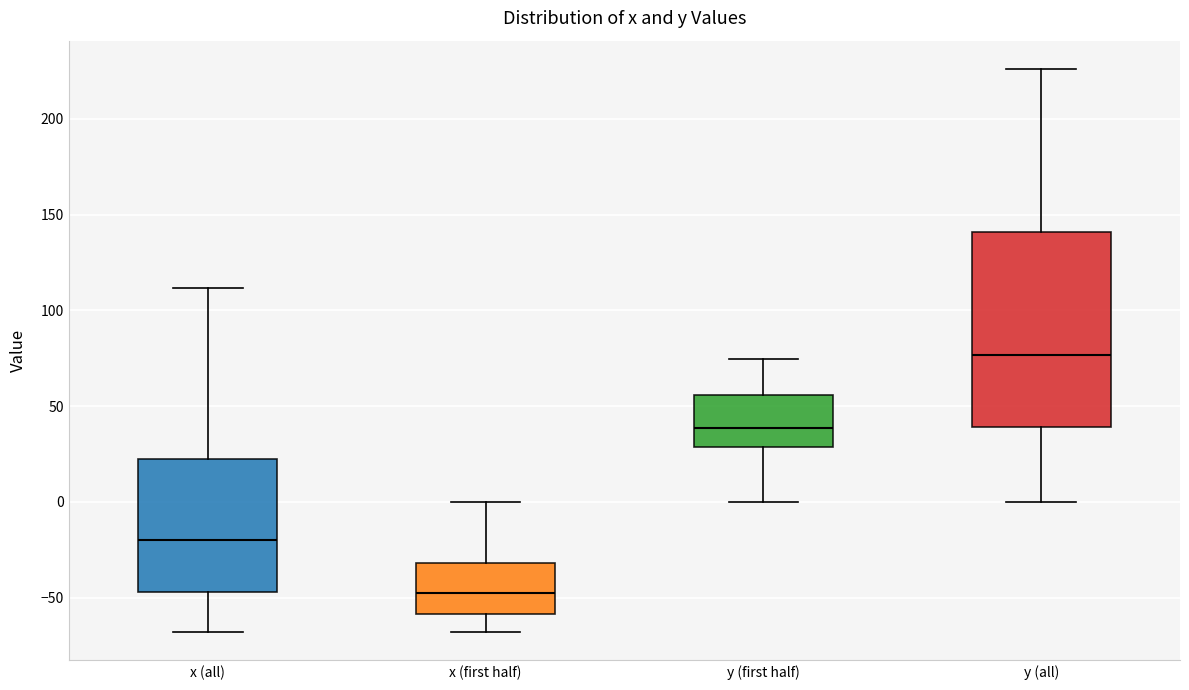

Reading left to right, transcribe this box plot: for each box, give where its median line is, the range the box spans, and where its two whiskers end, as read against the y-axis. The values are not printed on the chart, so give them approximately, as read against the axis.

x (all): median -20, box -45 to 20, whiskers -70 to 110
x (first half): median -50, box -60 to -30, whiskers -70 to 0
y (first half): median 40, box 30 to 55, whiskers 0 to 75
y (all): median 75, box 40 to 140, whiskers 0 to 225